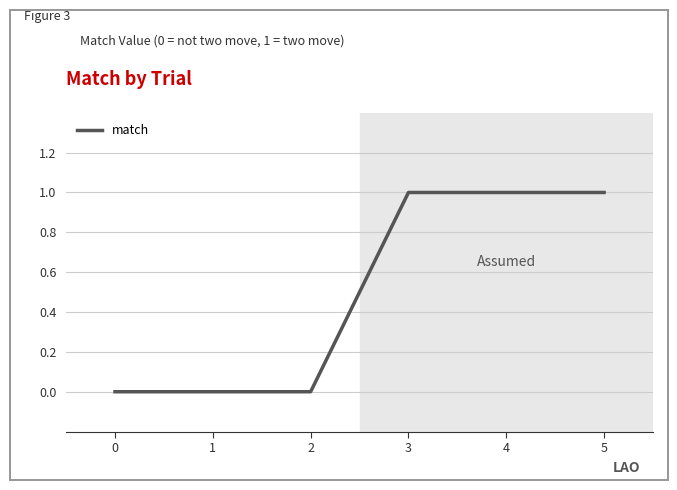

What is the change in value from 2 to 3?

+1